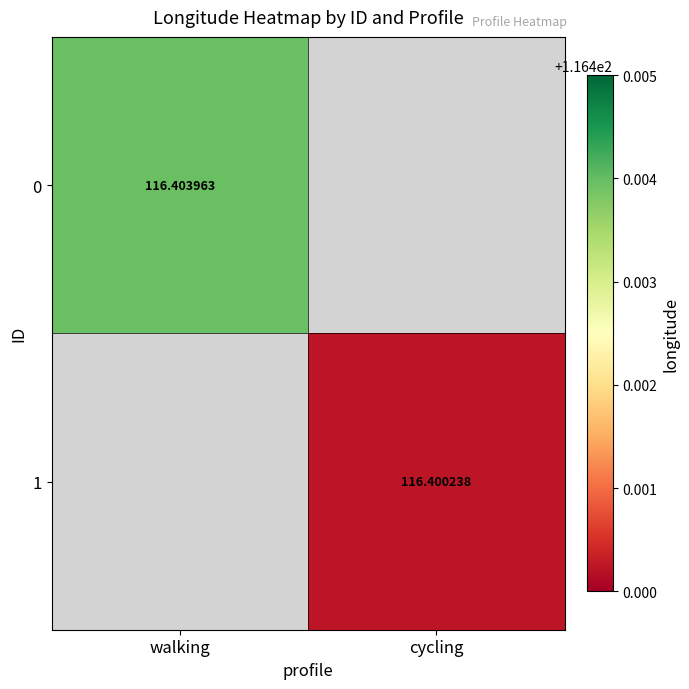

Is the value of 0 at walking greater than the value of 1 at cycling?

Yes